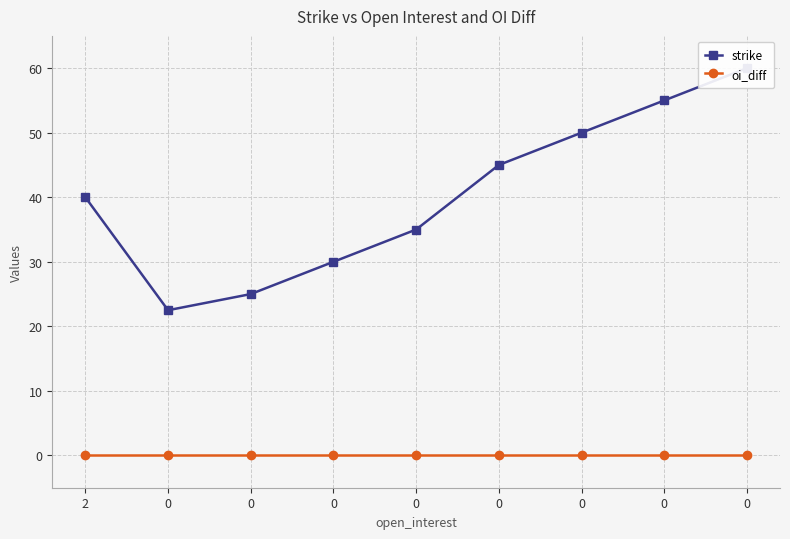

Which series changed the most between 0 and 0?

strike